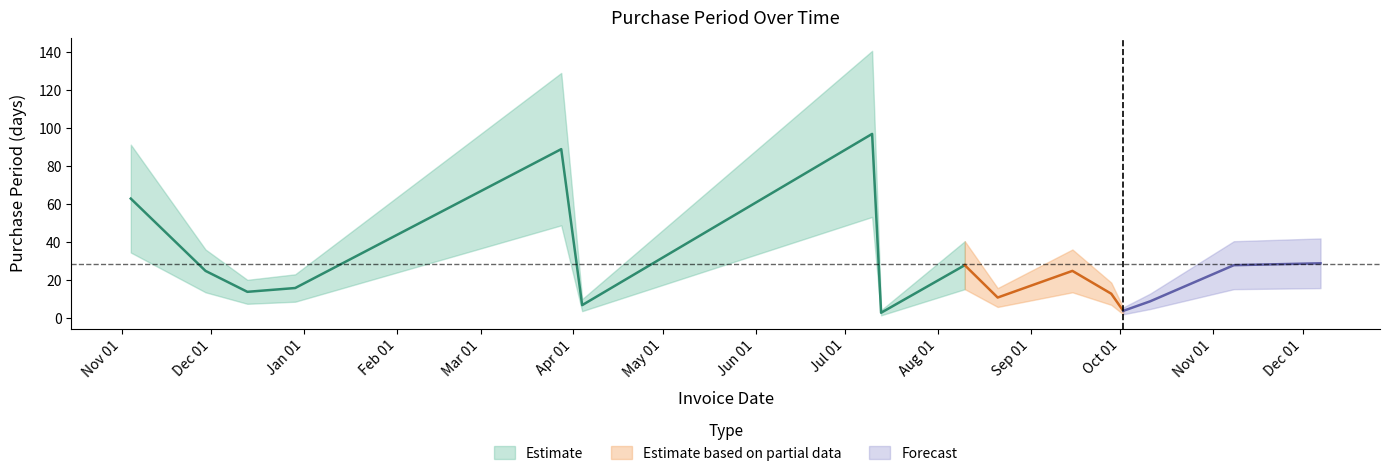

Is it true that the value at 2017-11-08 is 28?

True